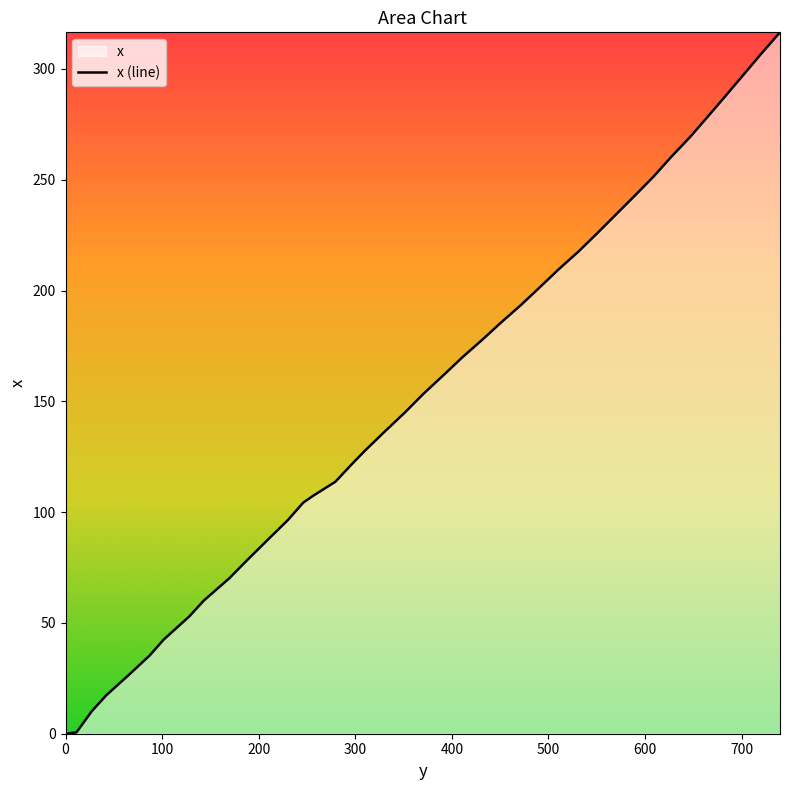

How many lines are shown in the chart?

1